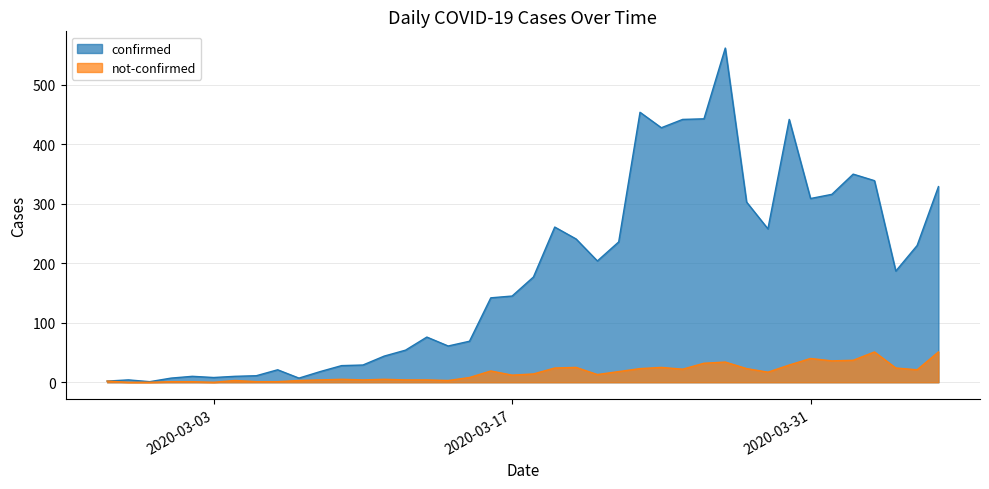

What position from the left is 2020-03-08?

11